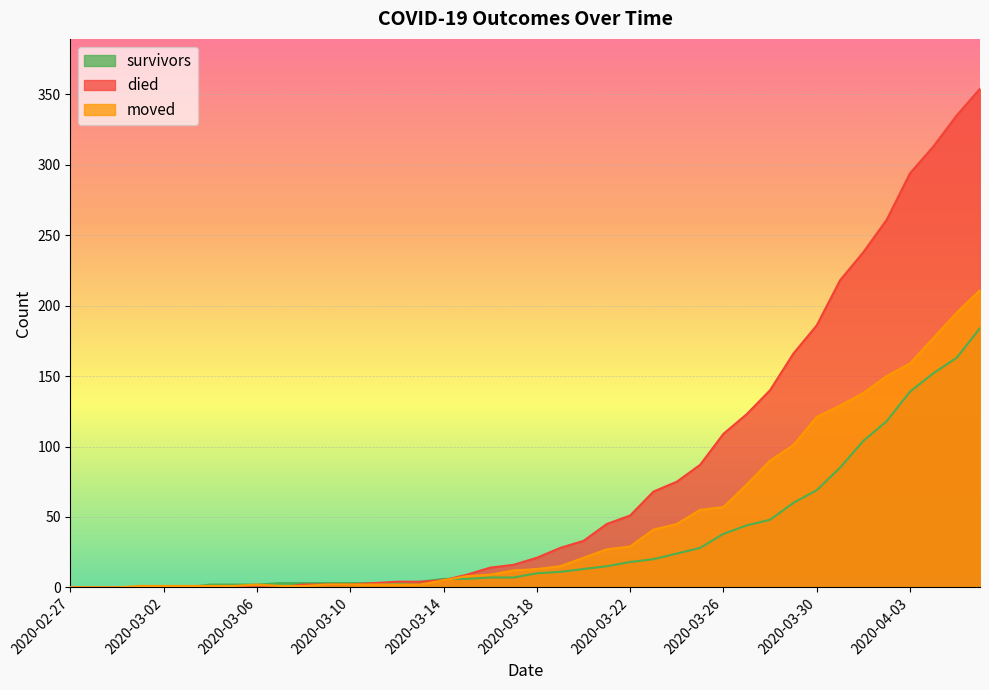

Where do moved and survivors first cross each other?

2020-03-03 and 2020-03-04